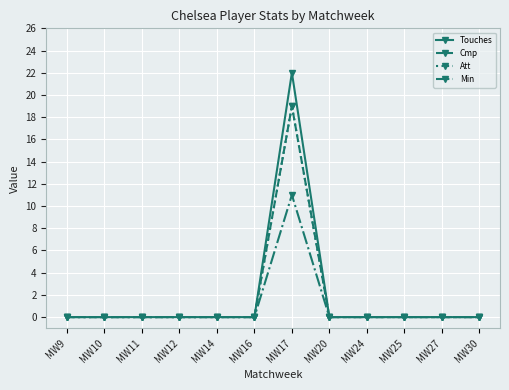

Is this an area chart (filled region under the line)?

No